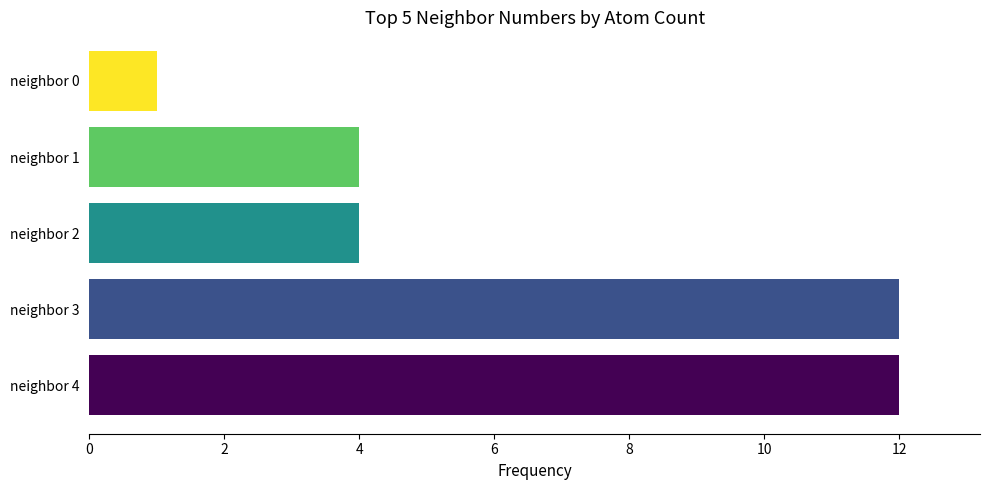

The chart shows a value of 1 at neighbor 0. True or false?

True